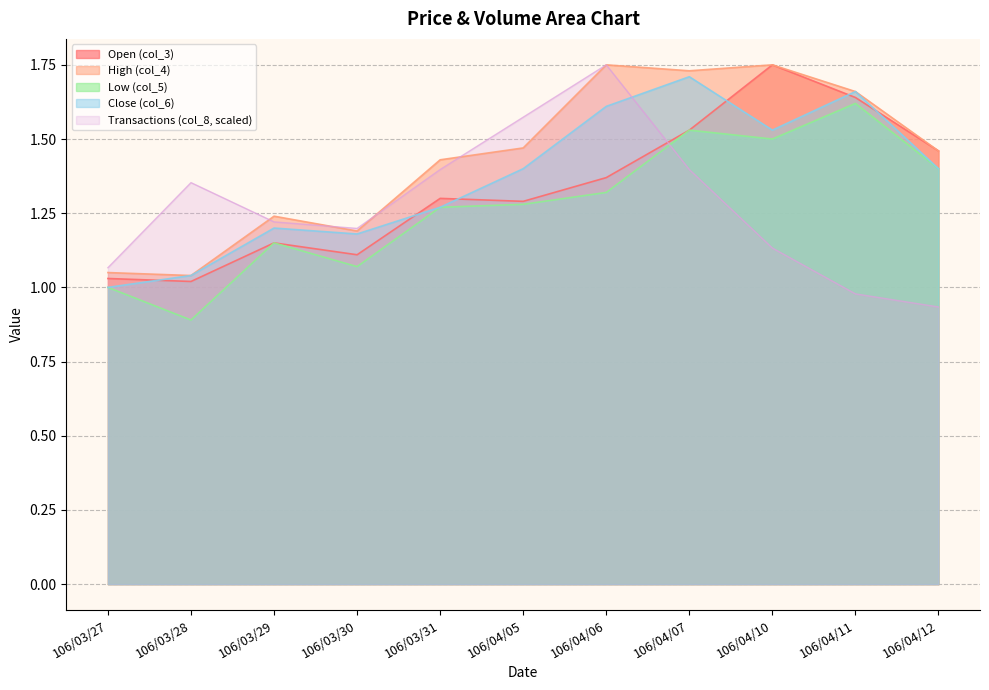

At which label is col_5 closest to 1?

106/03/27